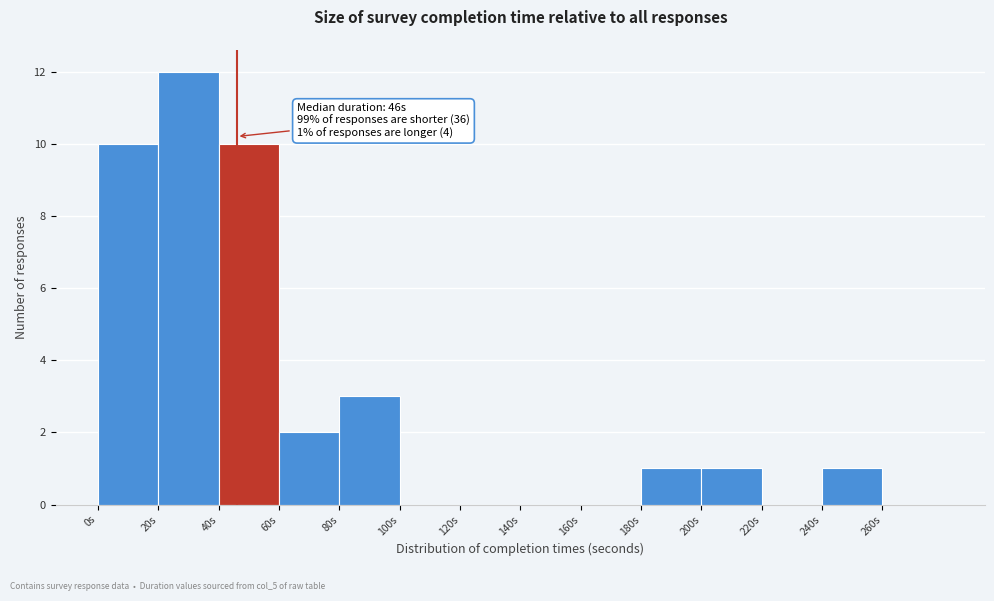

Which range on the x-axis has the tallest bar?

20 to 40